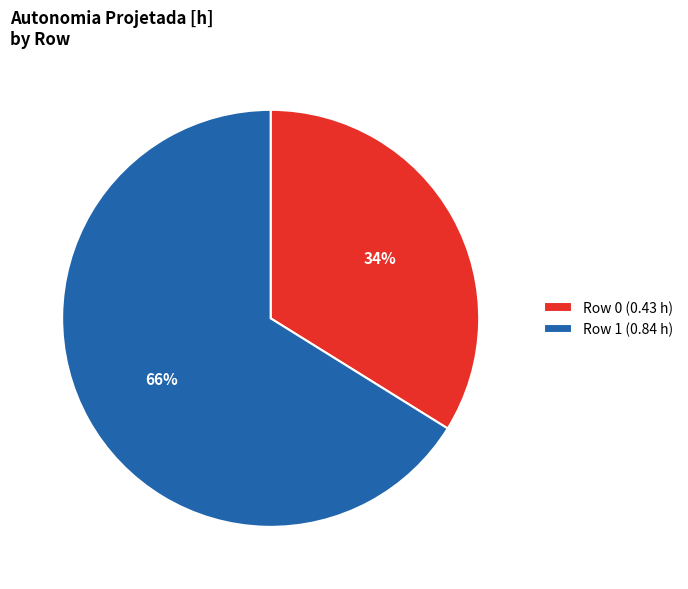

Is the sum of Row 0 and Row 1 greater than half?

Yes